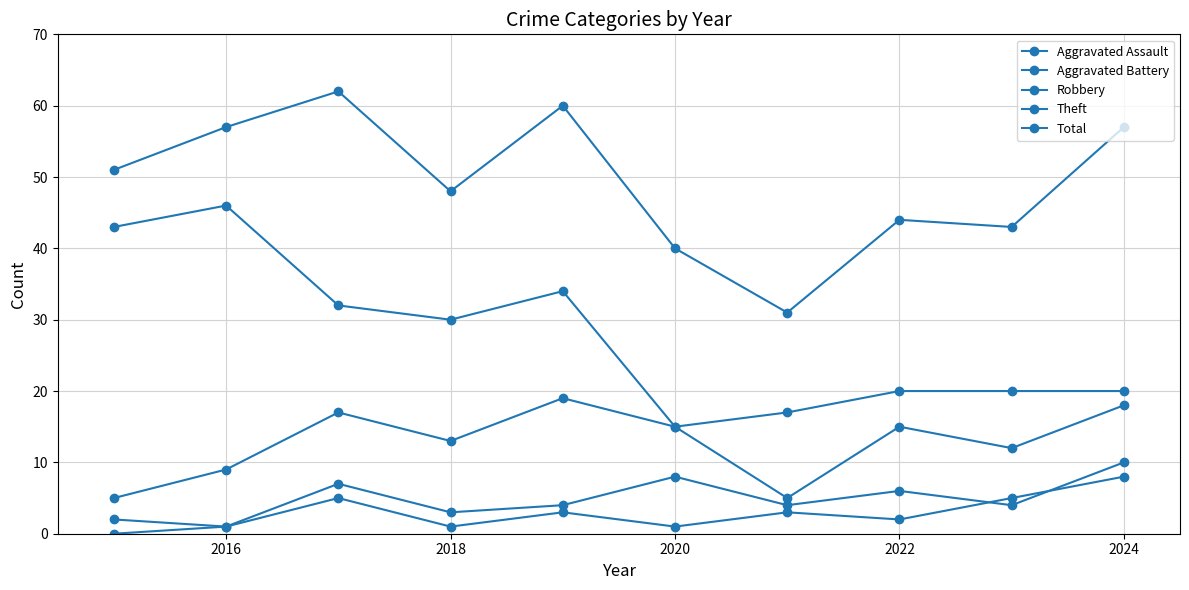

How many values in the Total series are below 51?

5